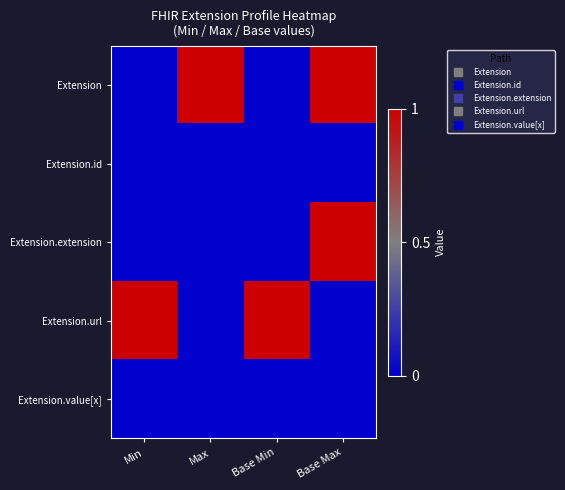

Which series changed the most between Min and Max?

Extension